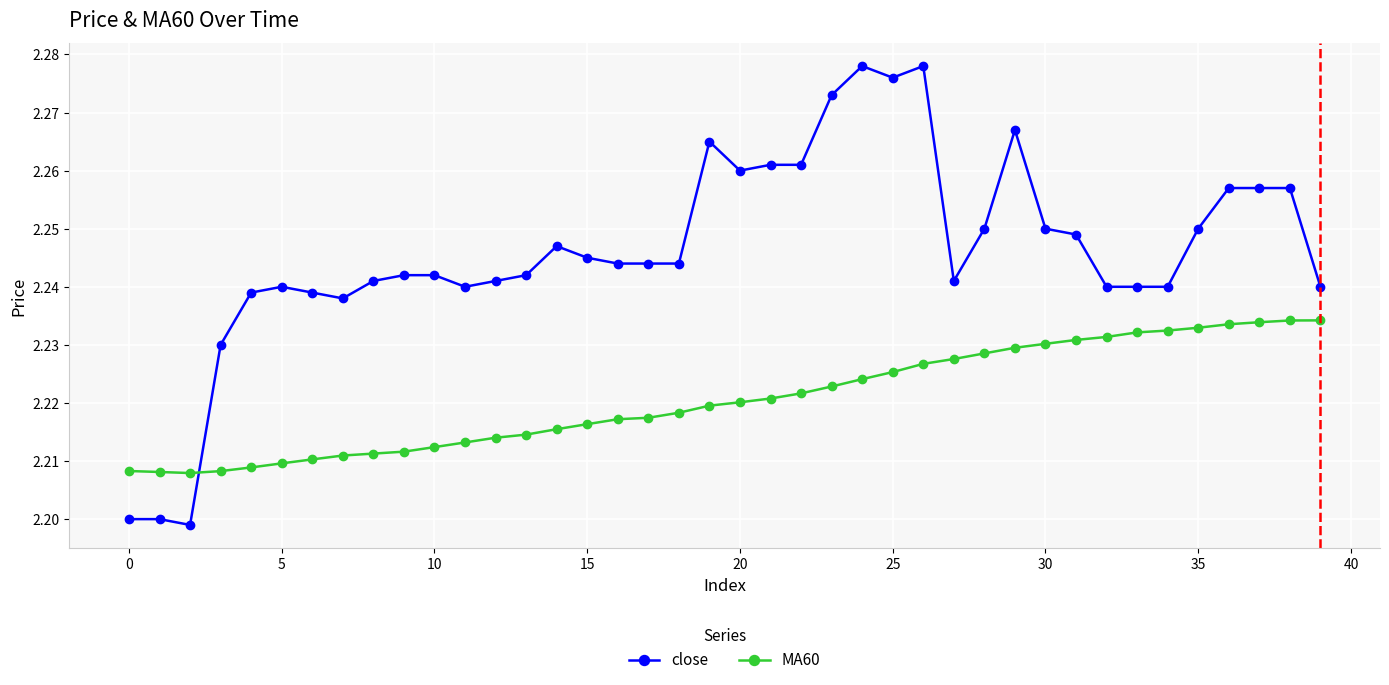

True or false: close has more than 2 interior local peaks.

True